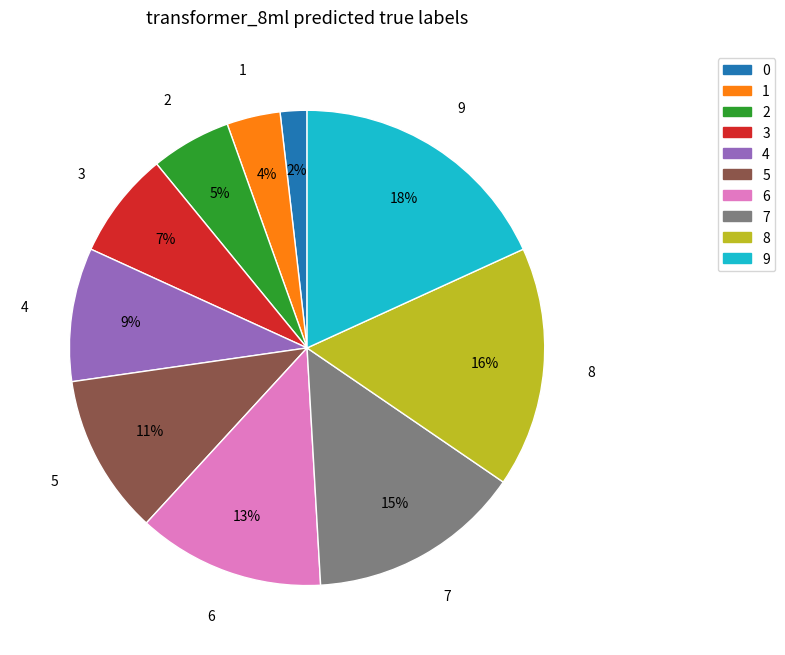

Is there a majority slice in this chart?

No